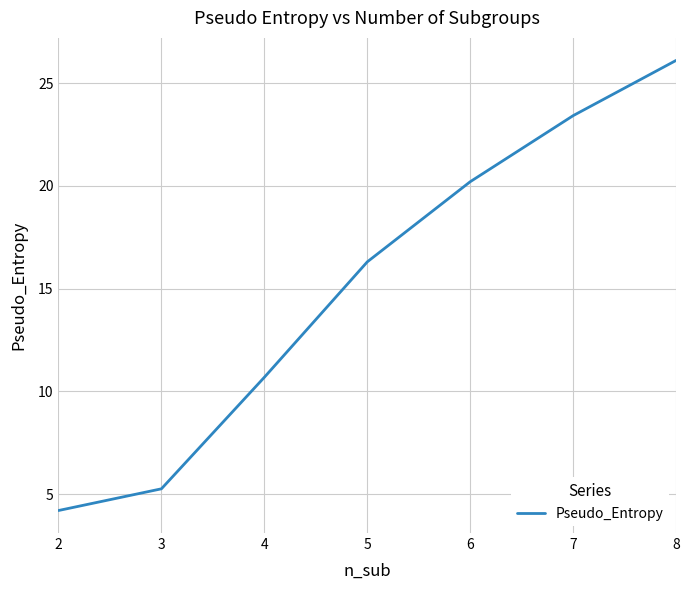

What is the minimum value shown in the chart?

4.2